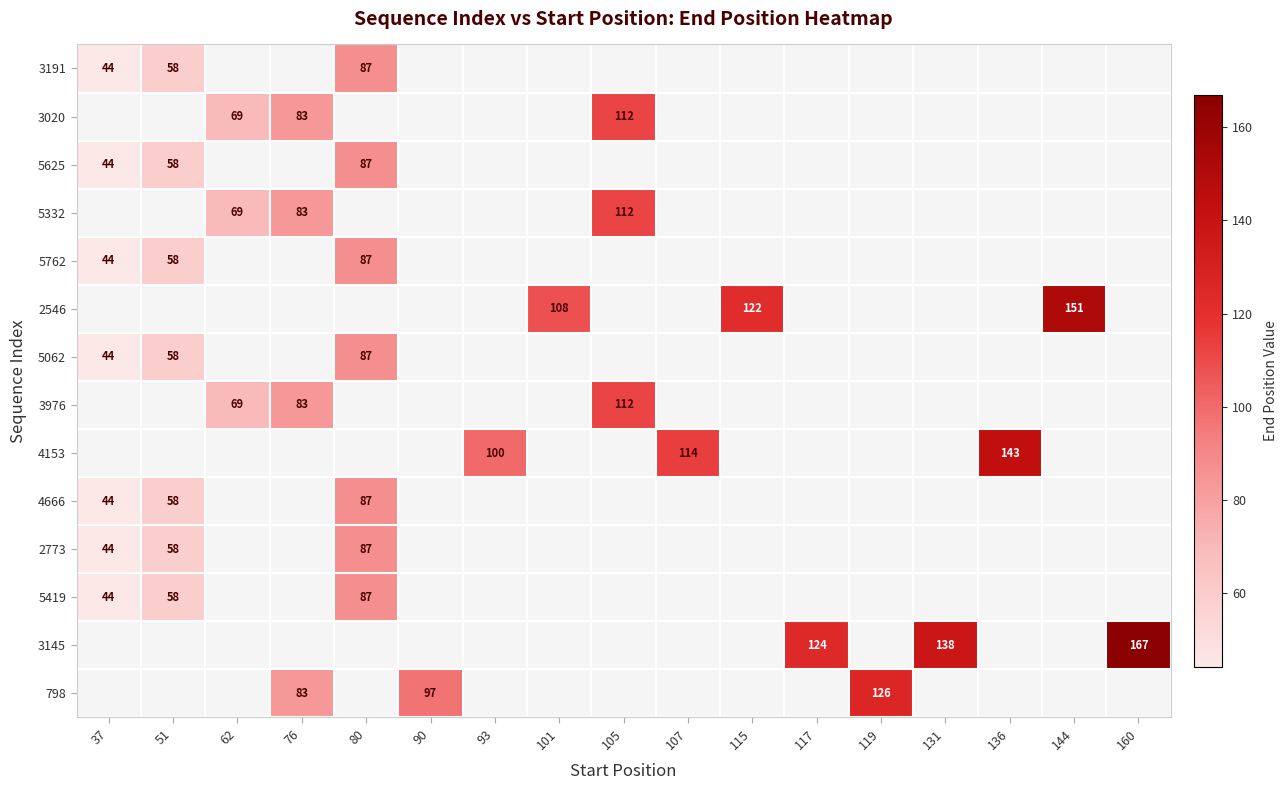

What is the smallest value displayed?

44.0